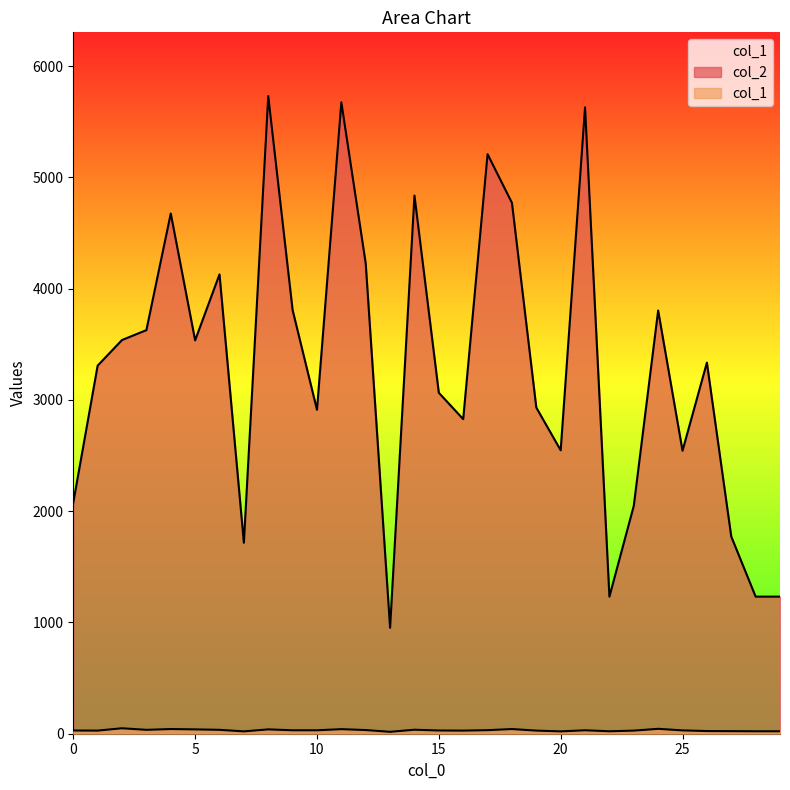

Which series changed the most between 17 and 27?

col_2